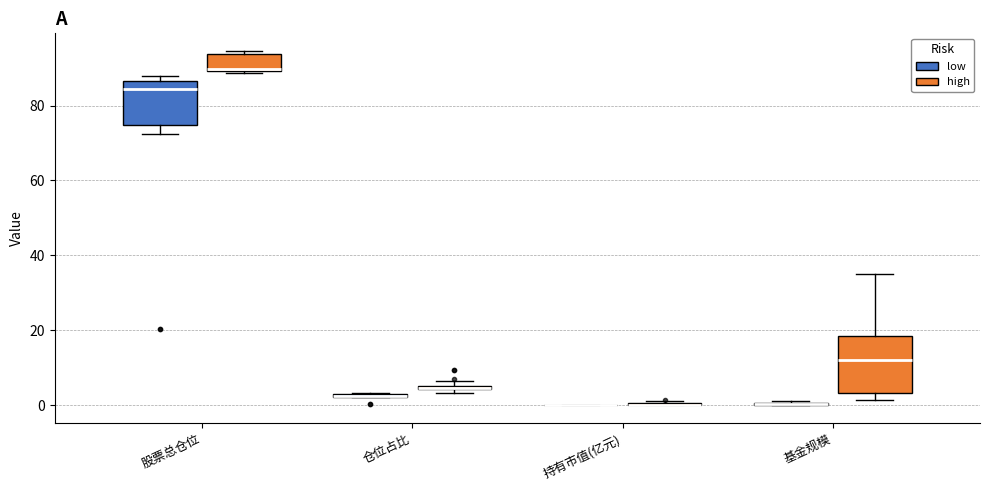

Comparing the boxes themselves (not the whiskers), which one is the tallest?

基金规模 (high)